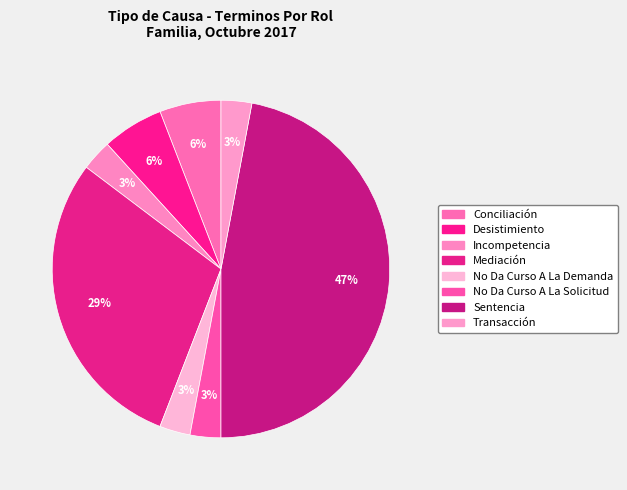

Count the number of slices in the pie.

8